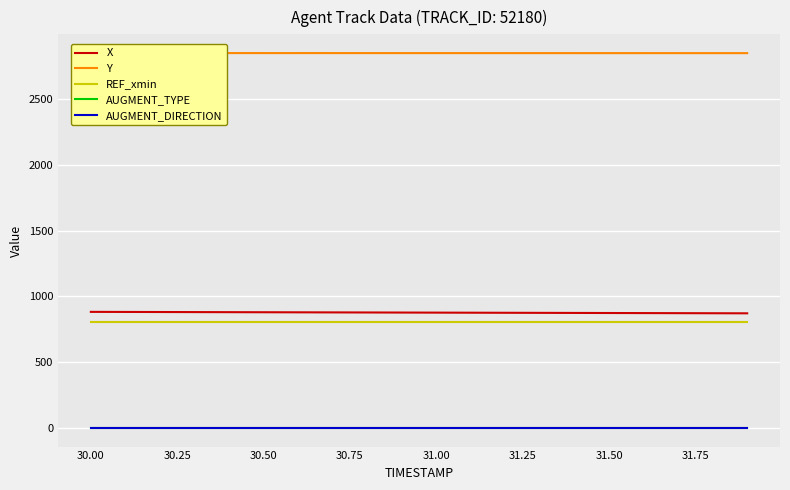

At how many categories does at least one series exceed 615?

20